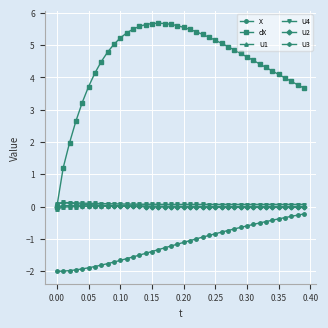

Which series has the largest total across all categories?

dX